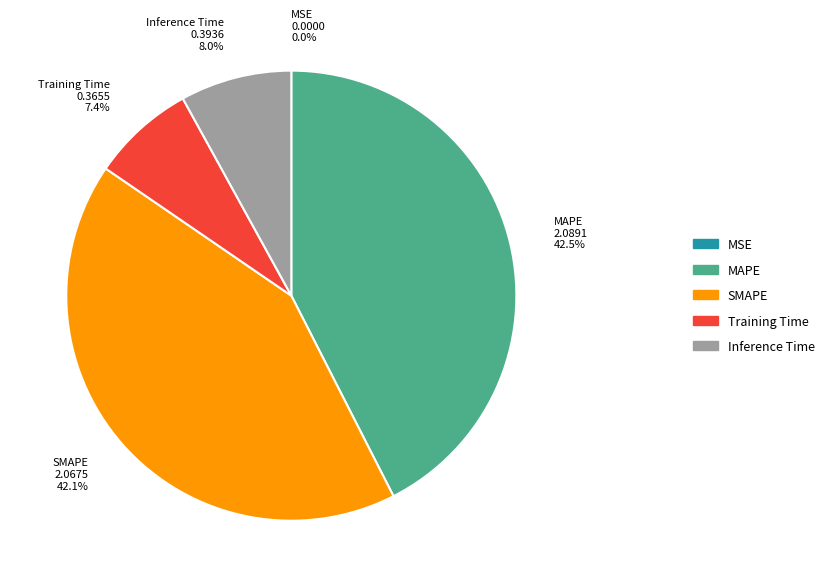

Between SMAPE 2.0675 42.1% and Training Time 0.3655 7.4%, which is larger?

SMAPE 2.0675 42.1%